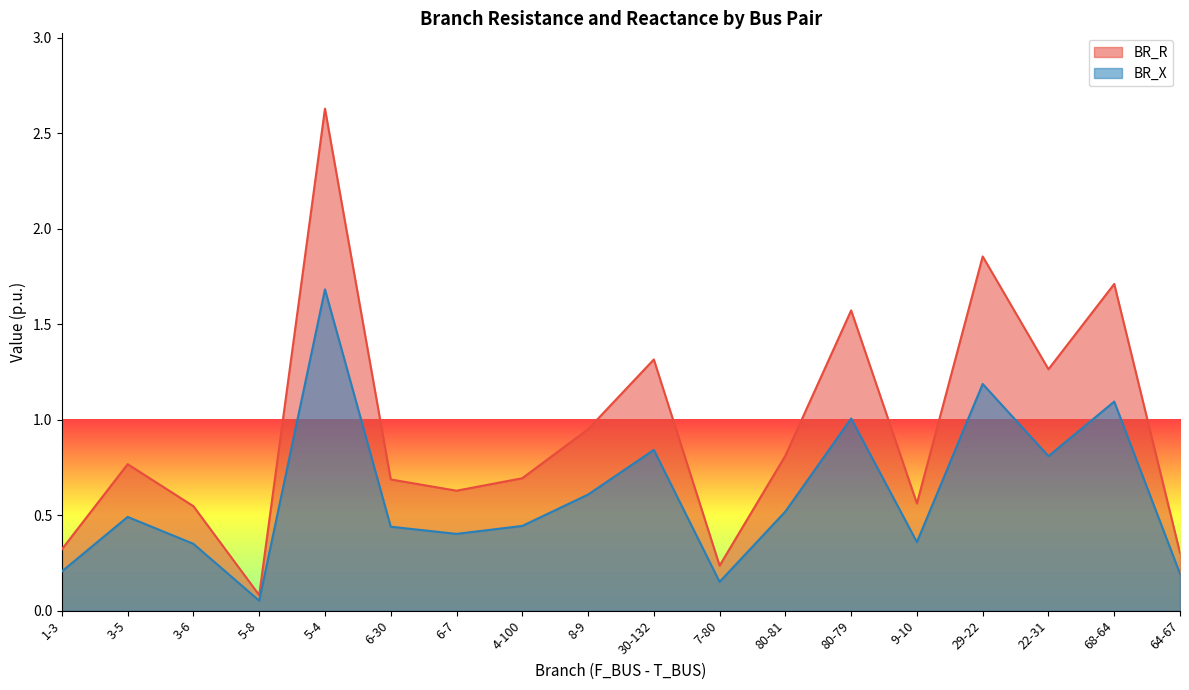

Which category has the highest value across all series?

5-4